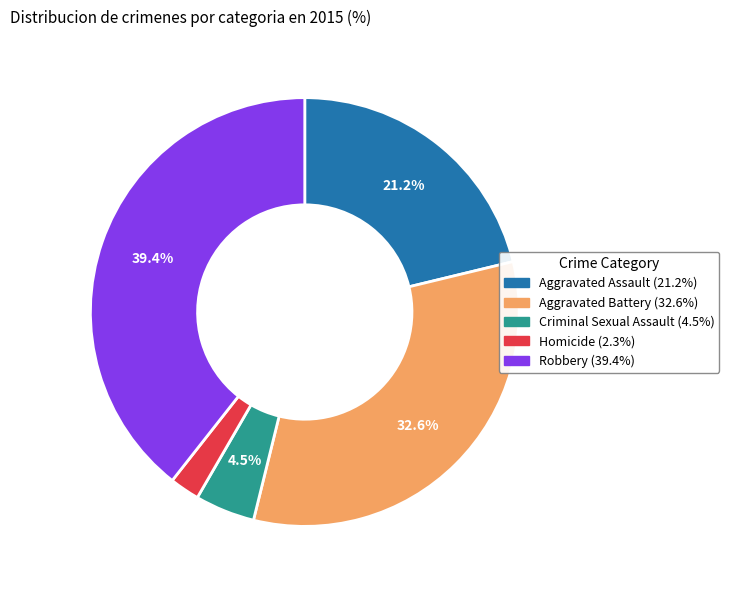

Count the number of slices in the pie.

5